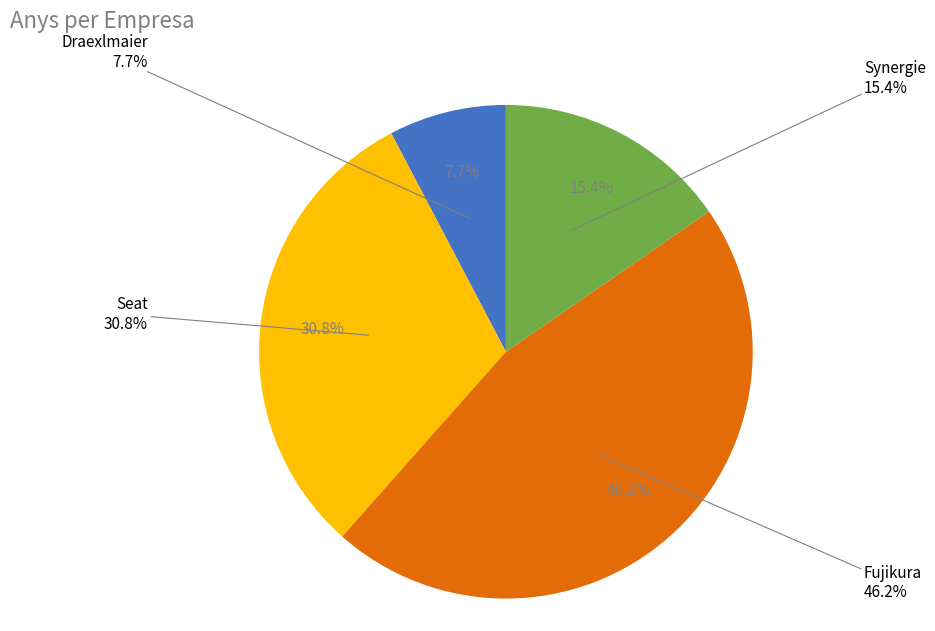

Is there a majority slice in this chart?

No